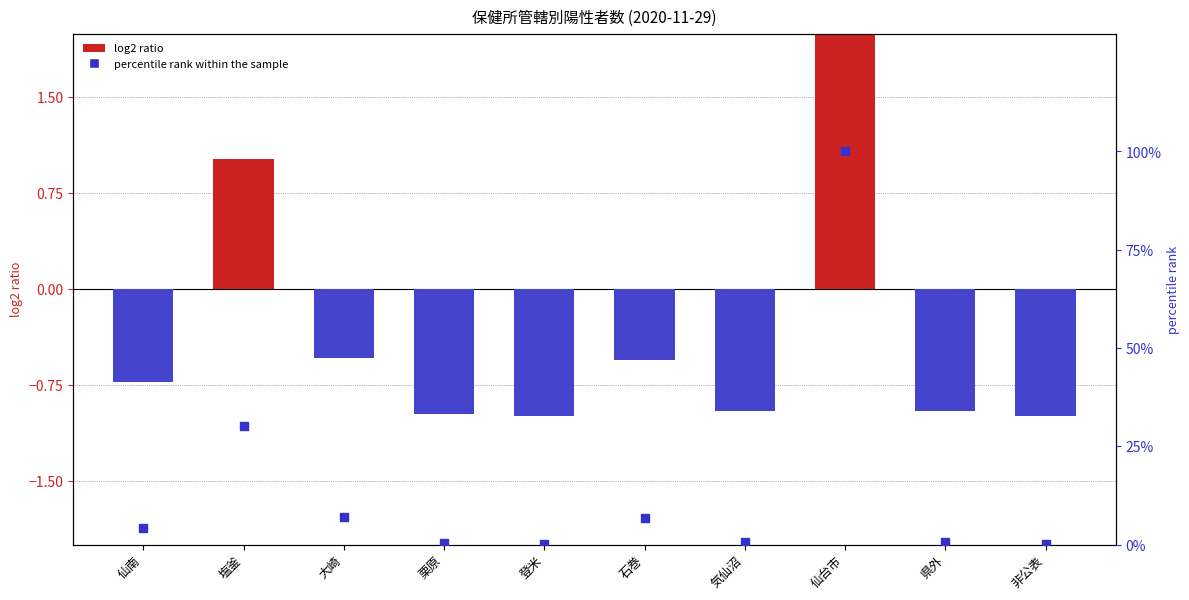

What are all the series names shown in the legend?

log2 ratio, percentile rank within the sample